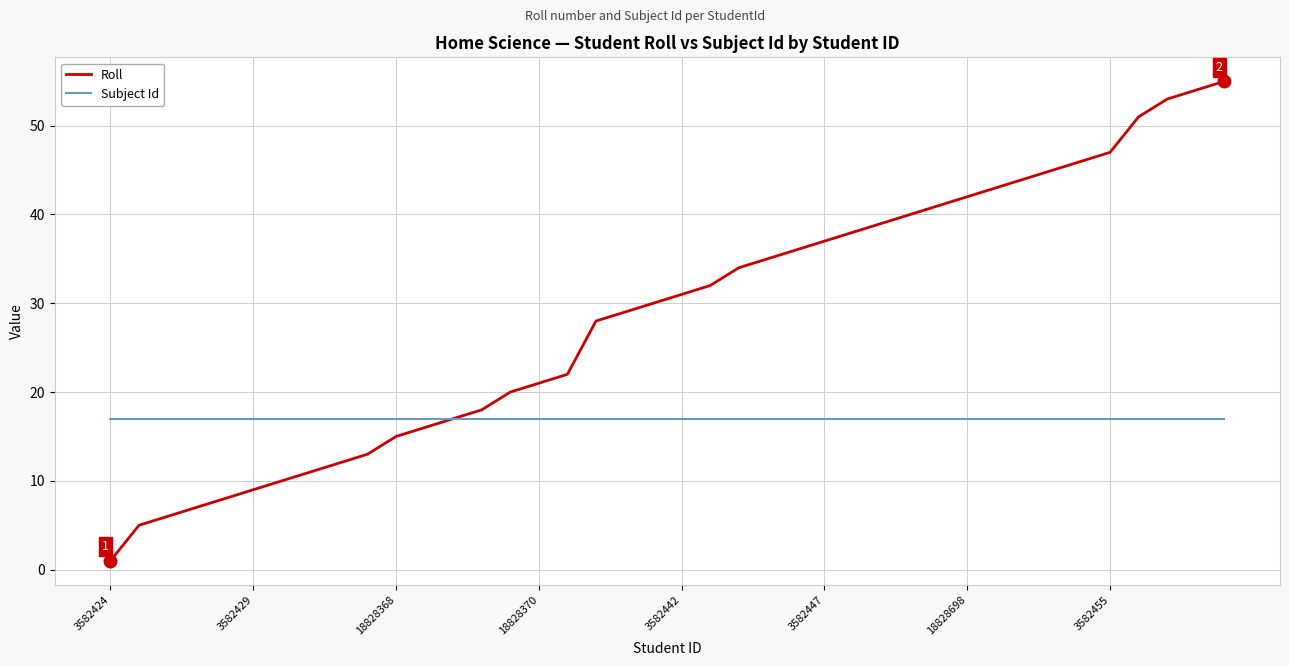

What is the maximum value shown in the chart?

55